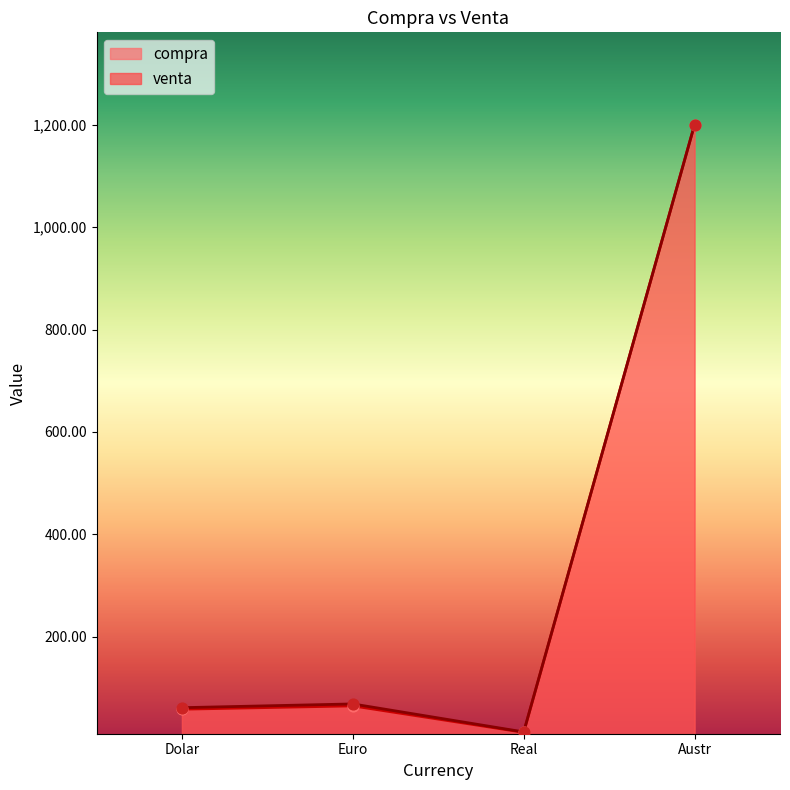

What is the total value across all series at Euro?

134.1